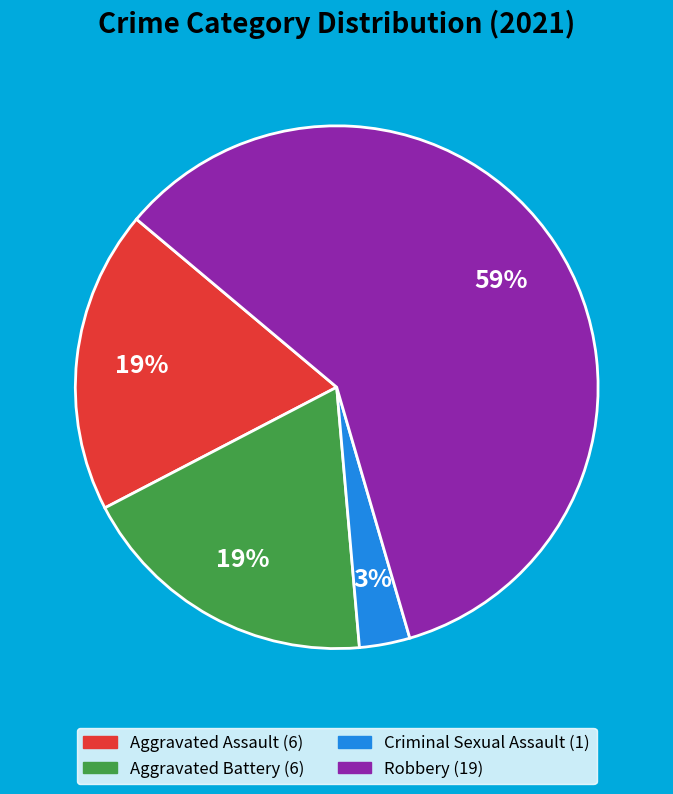

Is there a majority slice in this chart?

Yes